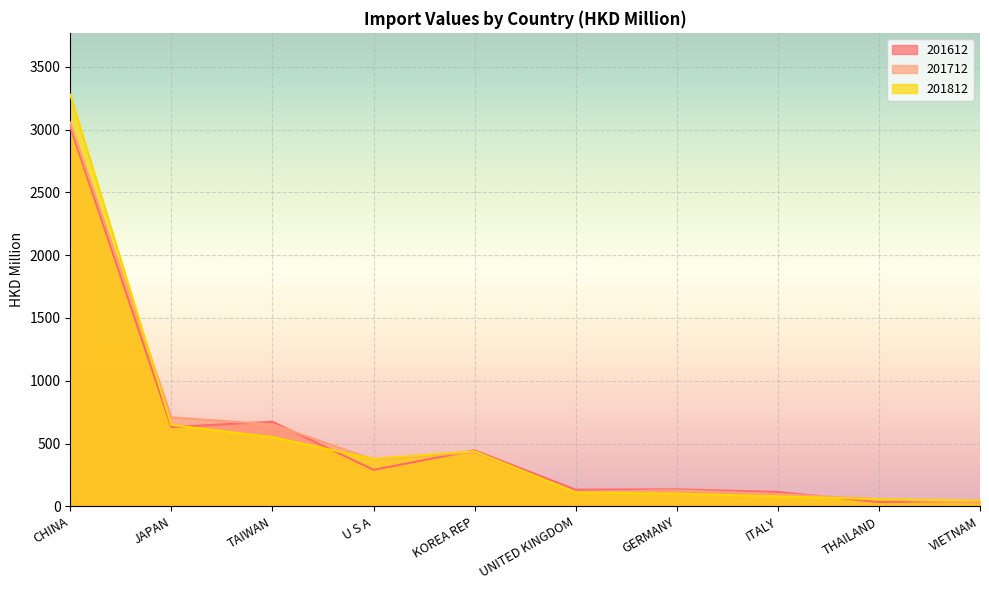

Reading left to right, what are all the values shown in this chart?

201612: CHINA=3021.1	JAPAN=631.1	TAIWAN=673.9	U S A=290.8	KOREA REP=445.7	UNITED KINGDOM=132.3	GERMANY=135.6	ITALY=114.6	THAILAND=33.5	VIETNAM=44.1
201712: CHINA=3056.4	JAPAN=708.1	TAIWAN=653.5	U S A=372.7	KOREA REP=430.5	UNITED KINGDOM=115.8	GERMANY=127.4	ITALY=98.5	THAILAND=55.9	VIETNAM=29.7
201812: CHINA=3278.2	JAPAN=647.9	TAIWAN=550.8	U S A=377.9	KOREA REP=438.3	UNITED KINGDOM=109.9	GERMANY=101.3	ITALY=79.2	THAILAND=57.2	VIETNAM=45.6